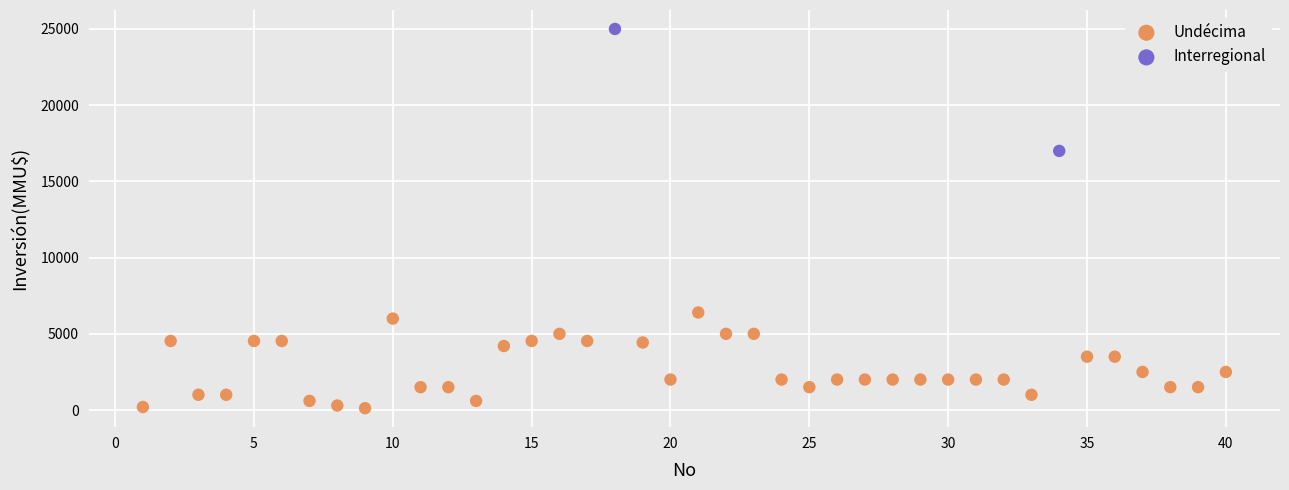

What are all the series names shown in the legend?

Undécima, Interregional